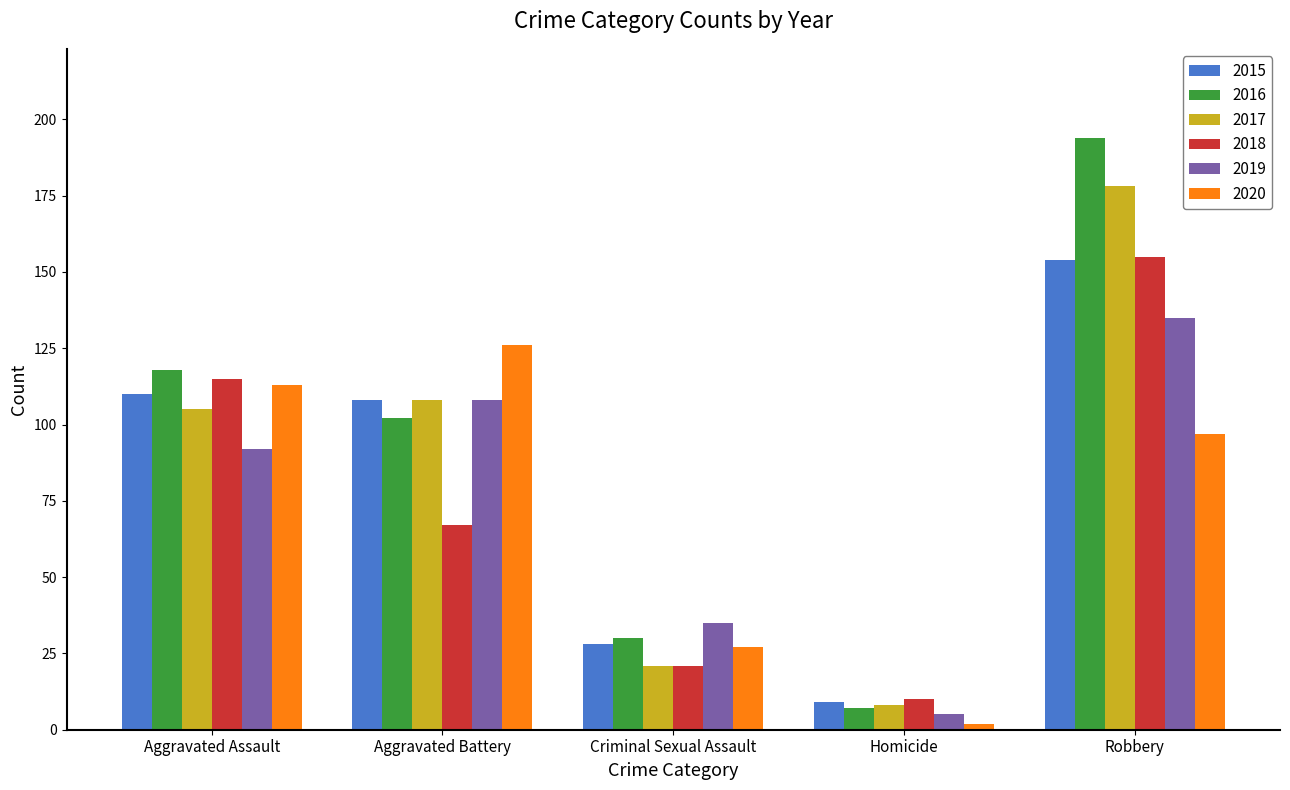

Rank the series at Aggravated Assault from lowest to highest value.

2019, 2017, 2015, 2020, 2018, 2016